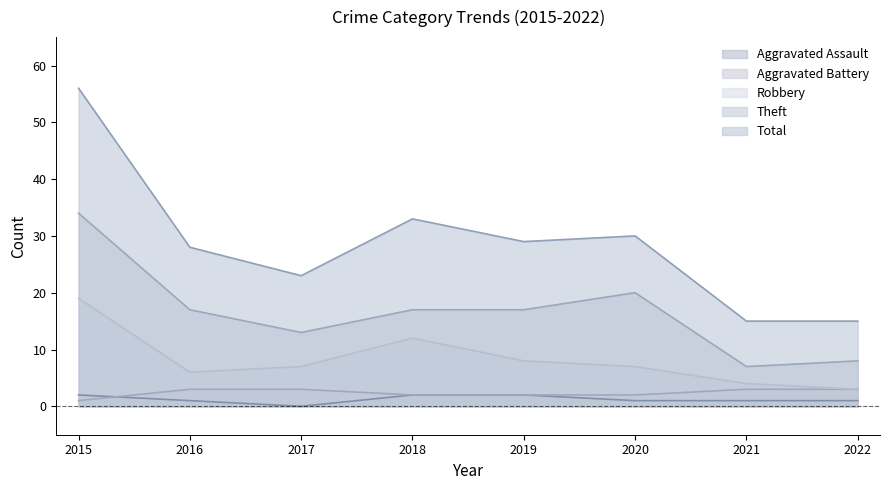

How many distinct data groups are displayed?

5